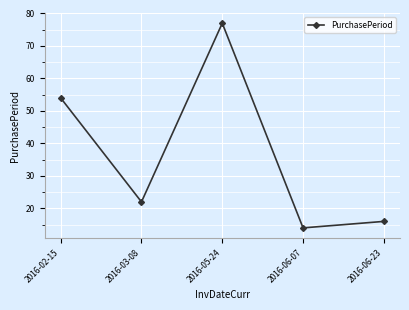

Reading right to left, what are all the values shown in this chart?

2016-06-23=16	2016-06-07=14	2016-05-24=77	2016-03-08=22	2016-02-15=54